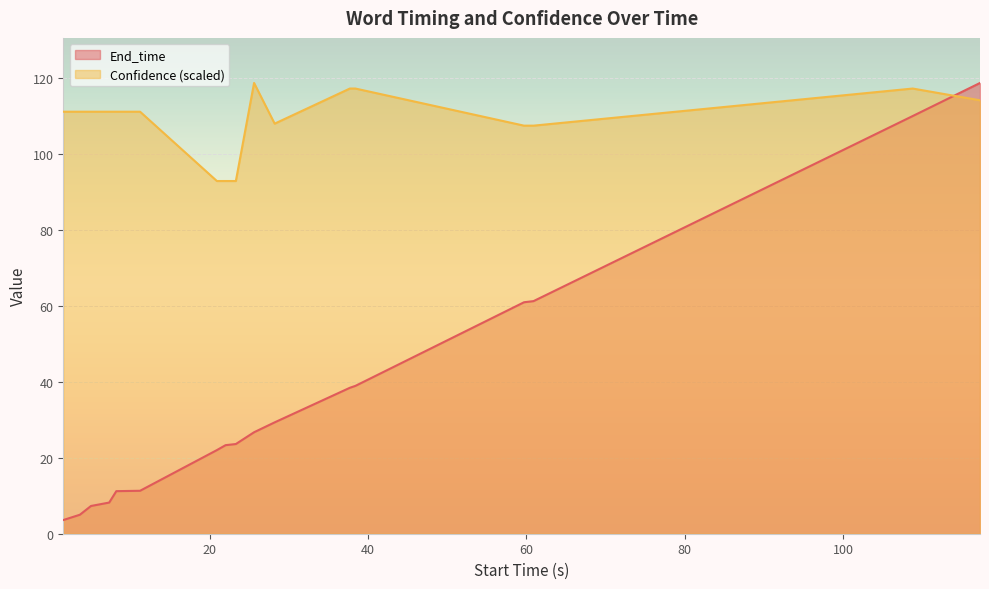

What is the sum of the Confidence values at 28.2 and 38.4?

225.0